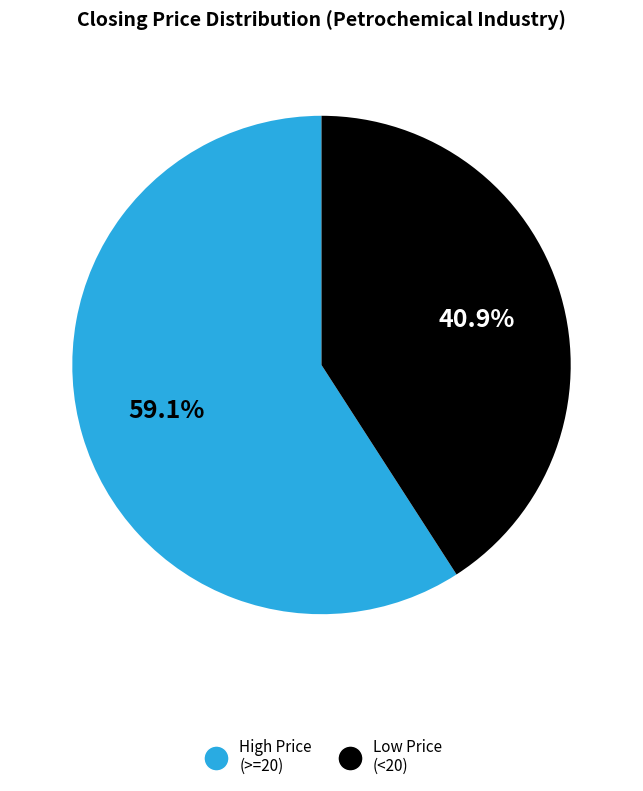

What percentage is NOT represented by Low Price (<20)?

59.1%